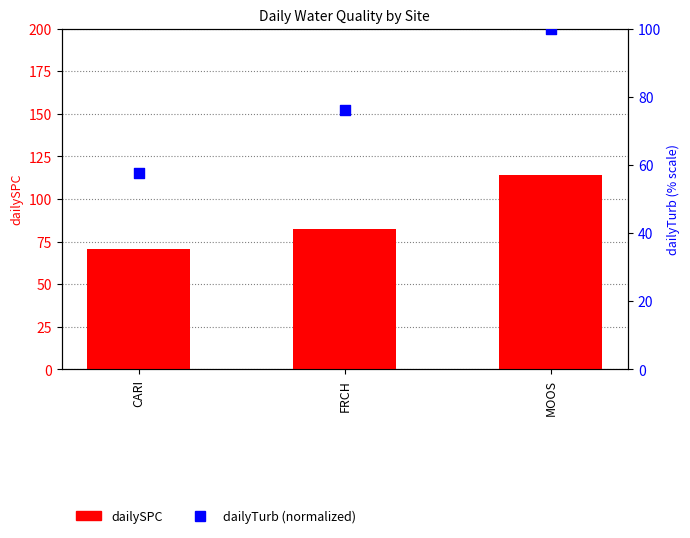

Which series reaches the minimum Y coordinate?

dailyTurb (normalized)